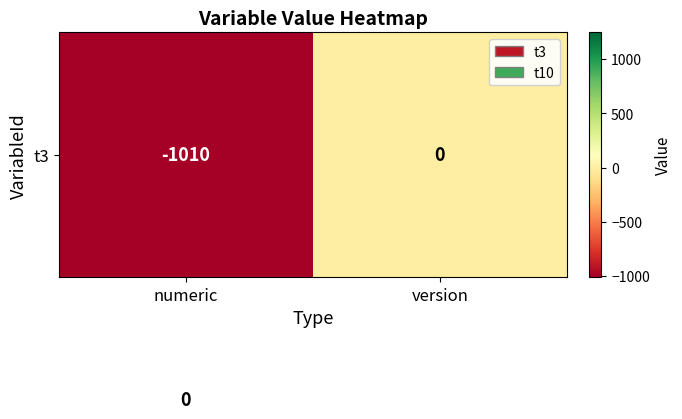

What is the total value across all series at version?

1245